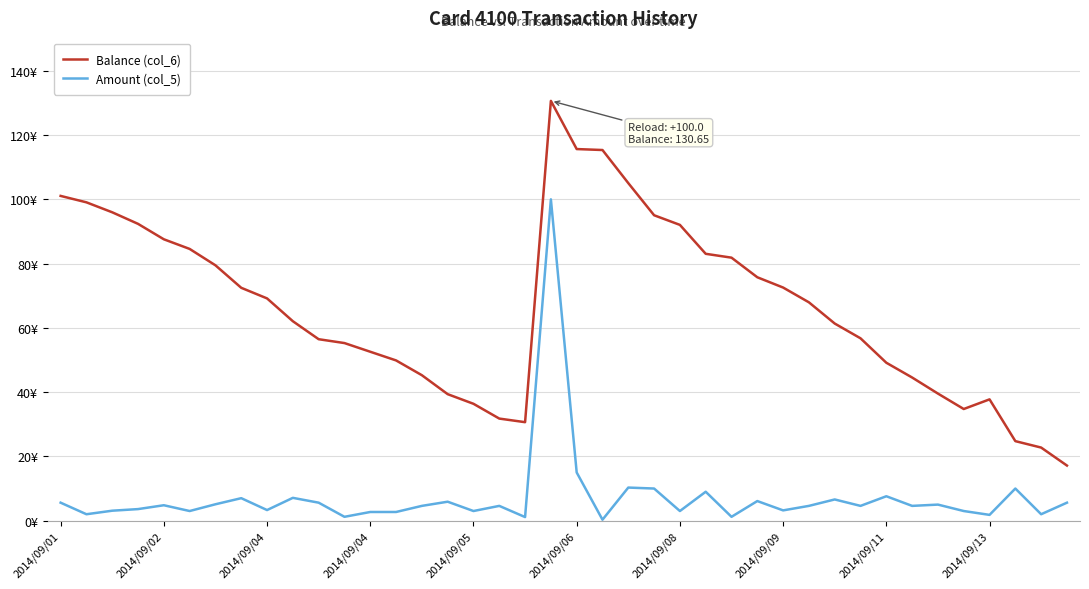

Does the chart display data point markers on the line(s)?

No